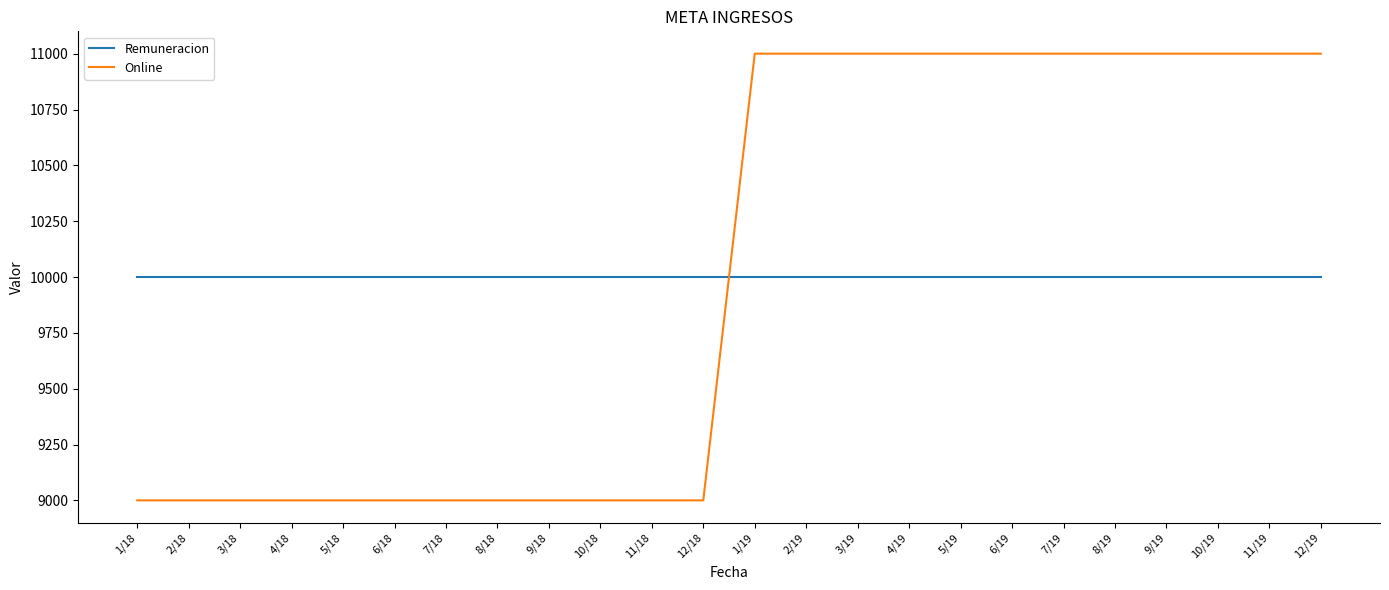

Is the value of Remuneracion at 3/18 greater than the value of Online at 7/18?

Yes